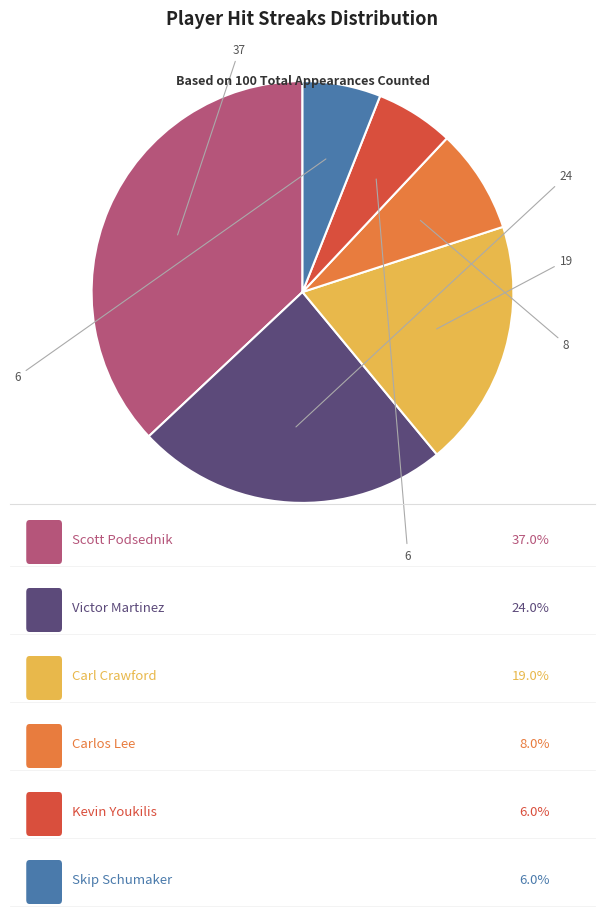

Is there any slice that represents more than half of the pie?

No